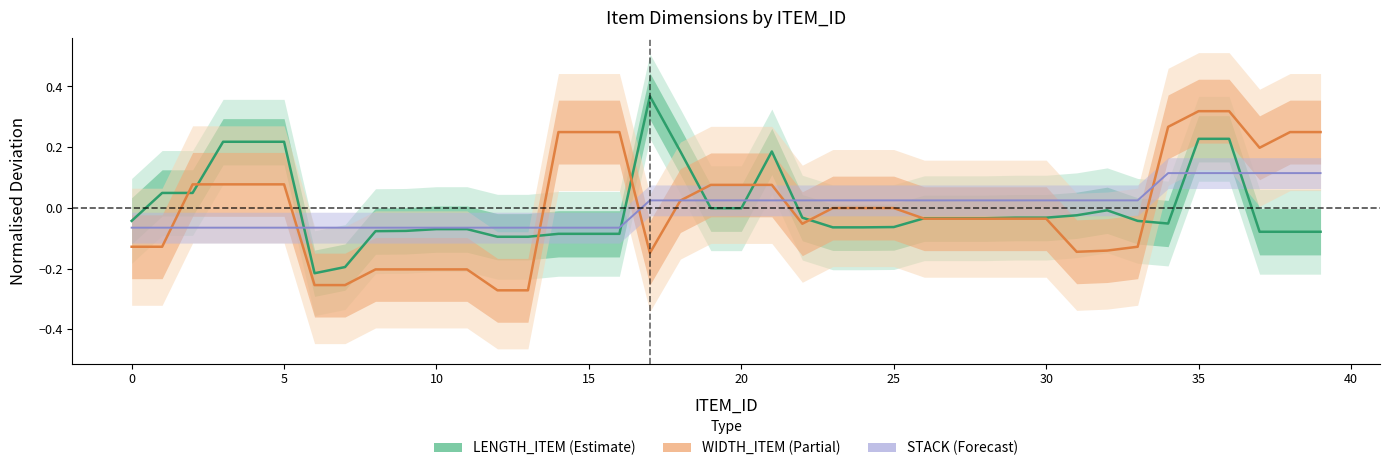

Which series has the widest spread of values?

WIDTH_ITEM (Partial)